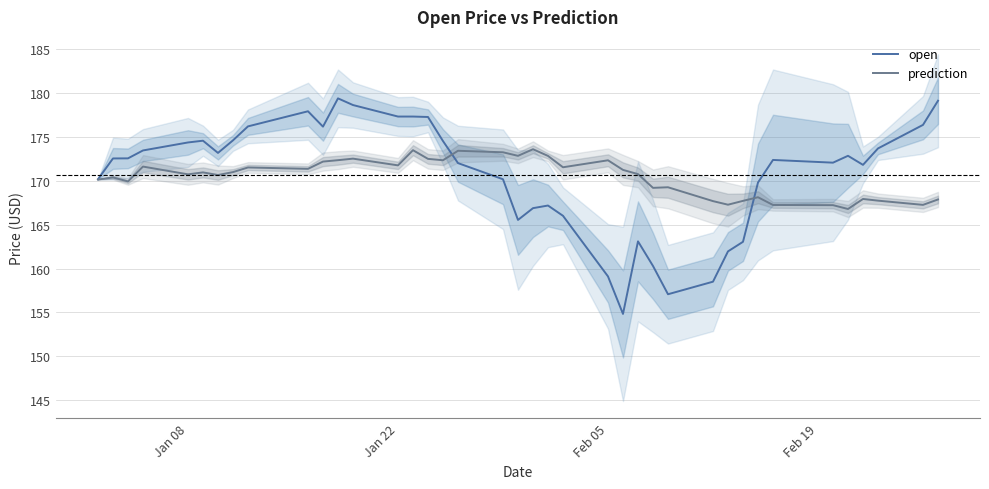

What is the minimum value for prediction?

166.8